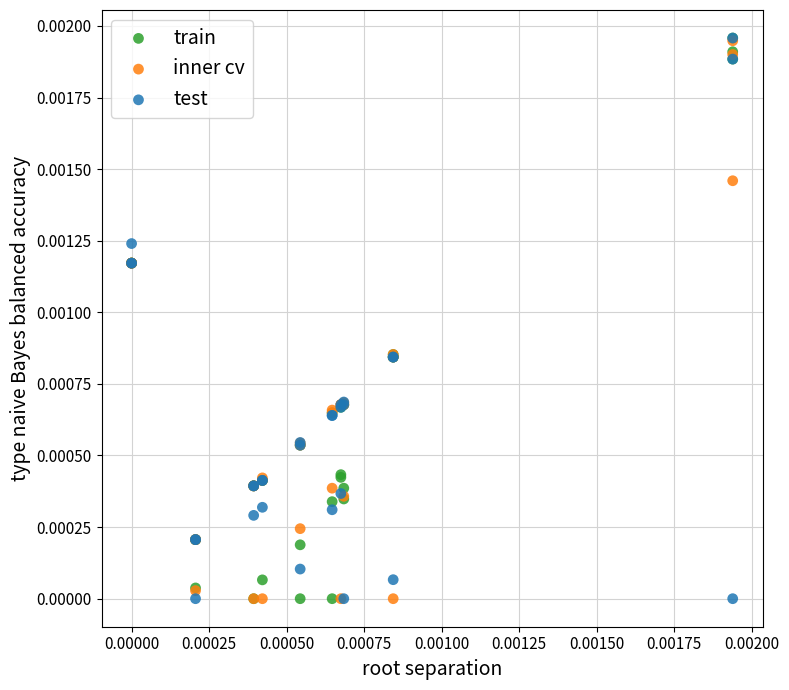

What are all the series names shown in the legend?

train, inner cv, test